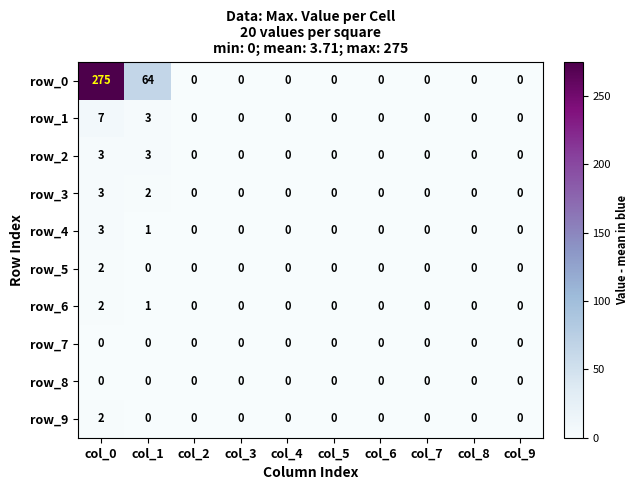

What is the difference between the row_0 values at col_0 and col_7?

275